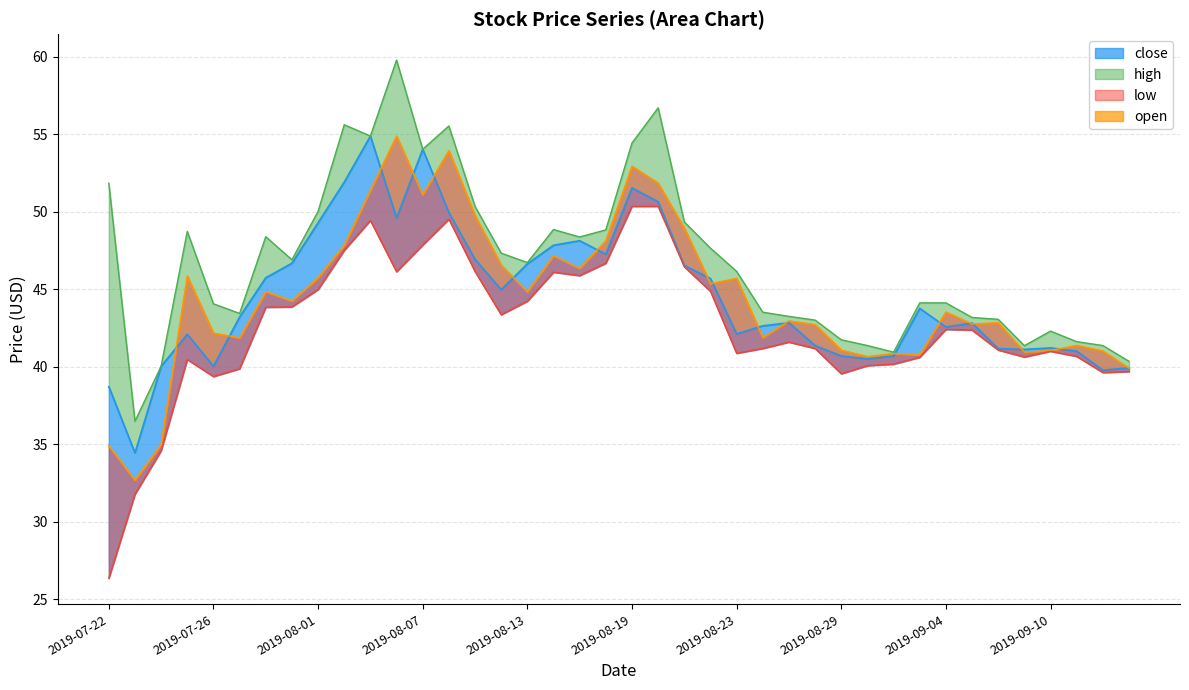

What position from the right is 2019-08-14?

23